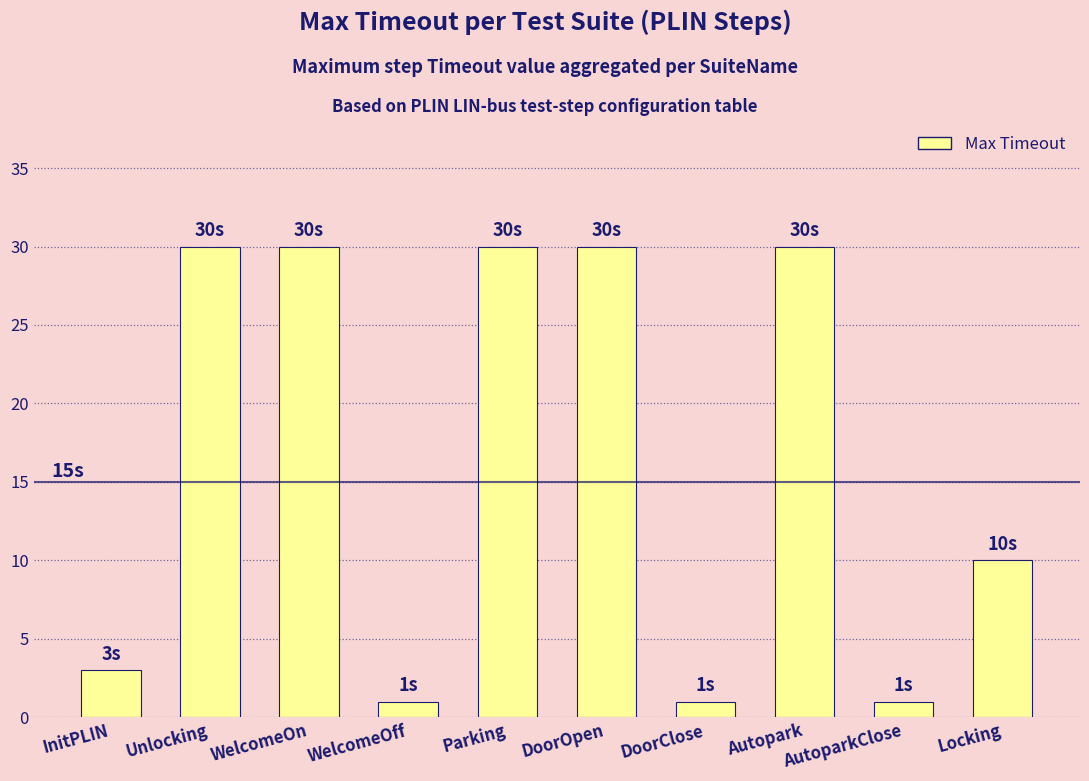

Is it true that the value at Autopark is 41?

False